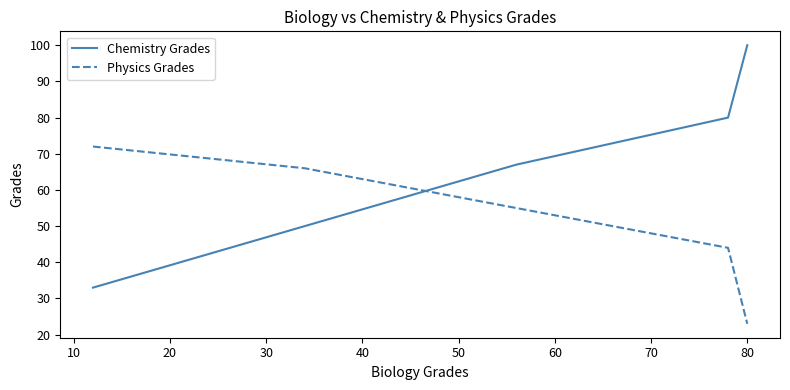

How many intersections are there between Chemistry Grades and Physics Grades?

1